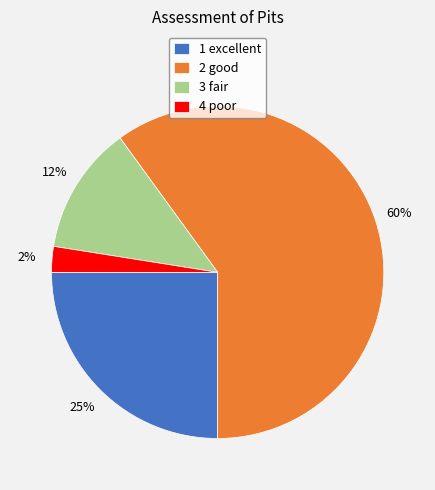

How many segments does this pie chart have?

4